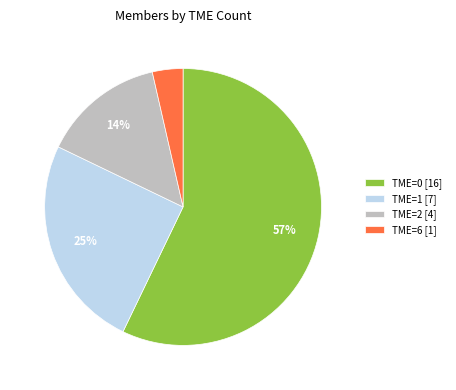

True or false: TME=0 [16] accounts for 57% of the total.

True